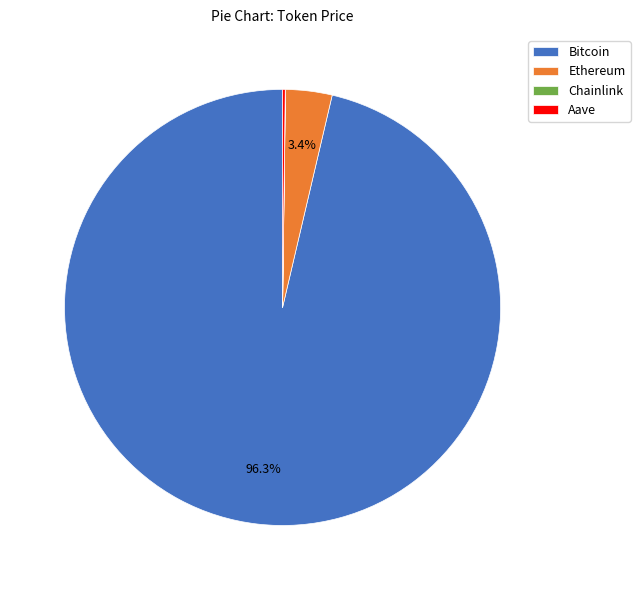

Does Bitcoin represent more than half of the total?

Yes